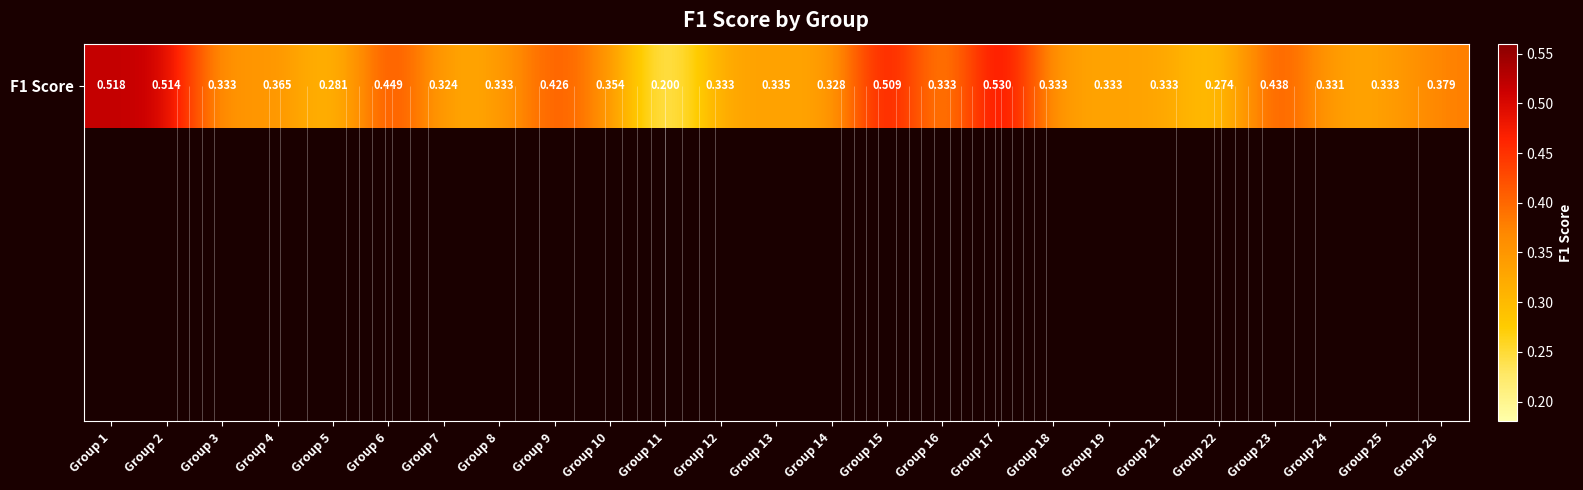

At which label is the value closest to 0?

Group 11